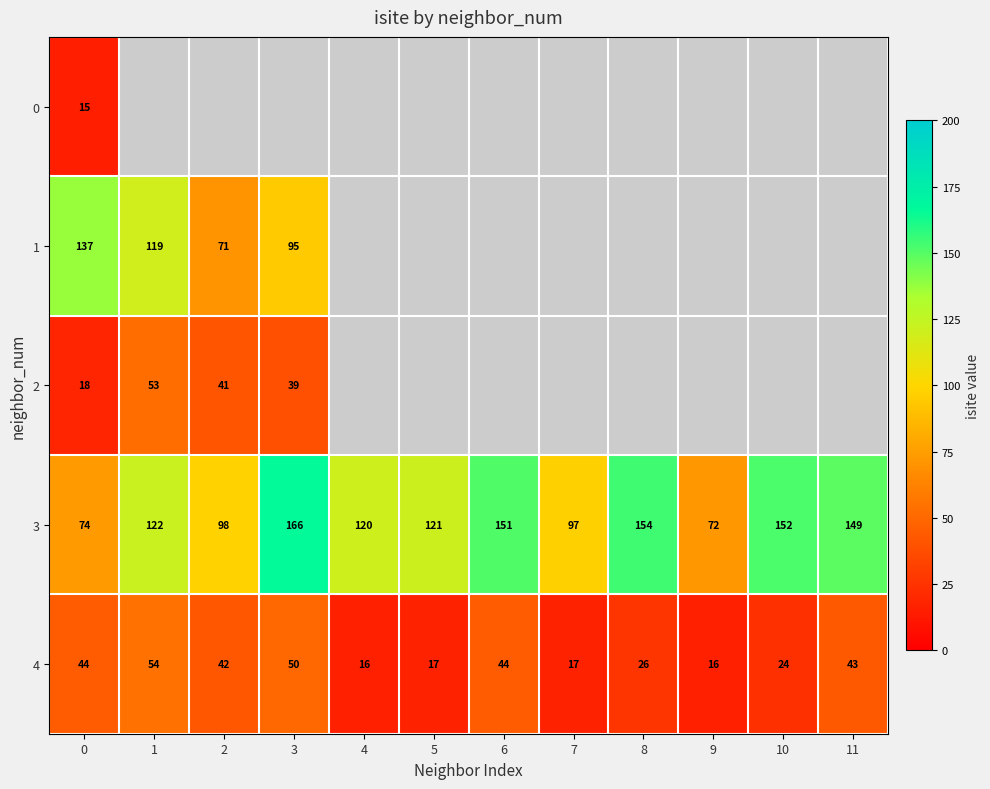

What is the smallest value displayed?

15.0